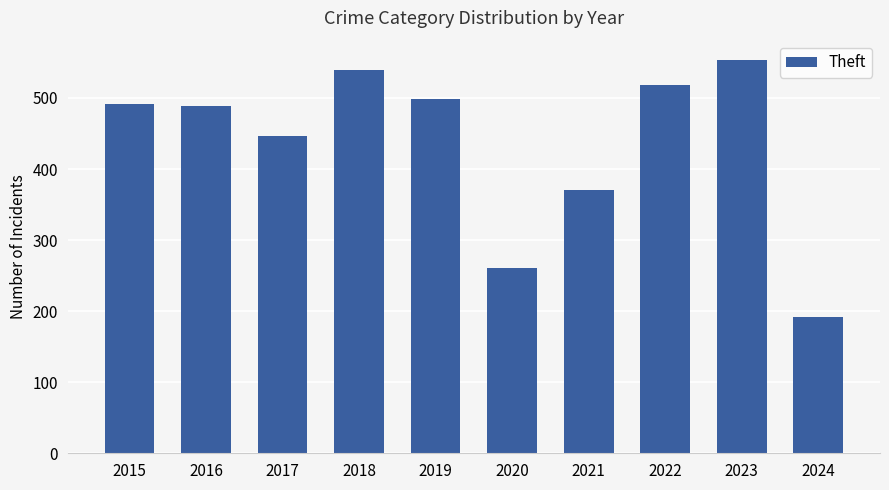

What is the value of the 9th bar from the left?

553